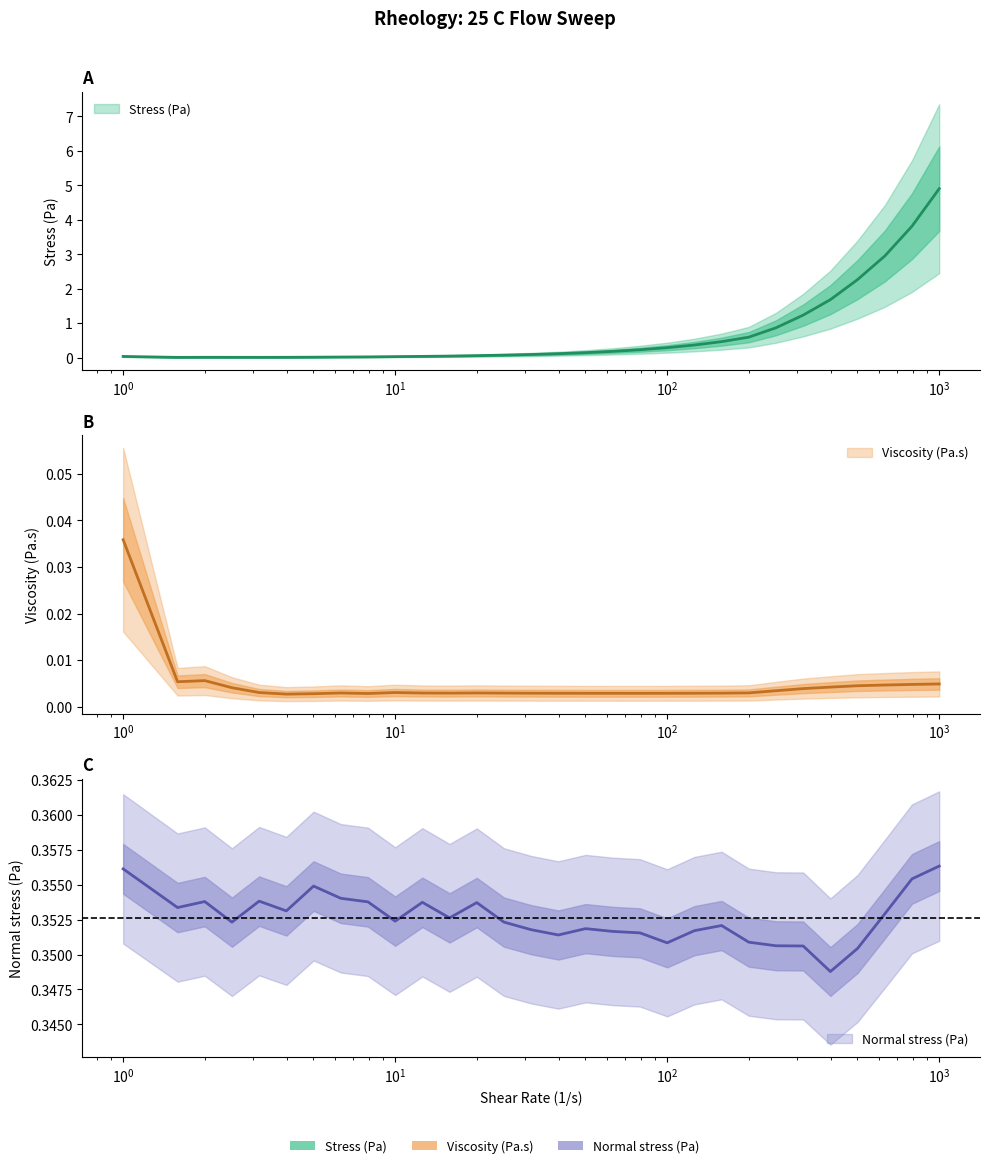

Is the value of Normal stress (Pa) at 12.5892 greater than the value of Stress (Pa) at 79.4328?

Yes